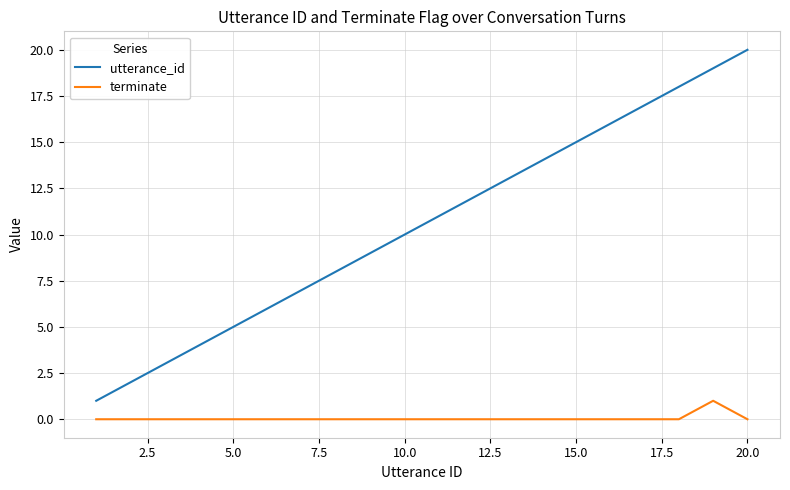

List the series in order of their peak value, lowest first.

terminate, utterance_id